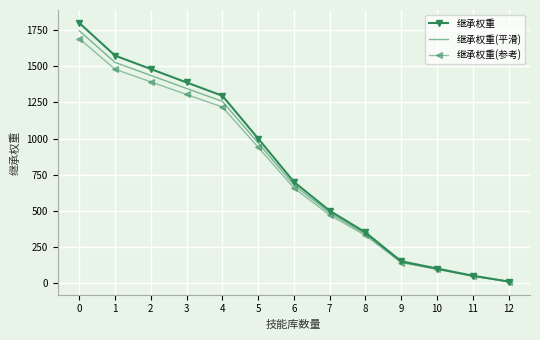

What is the difference between the 继承权重(平滑) values at 3 and 6?

667.4